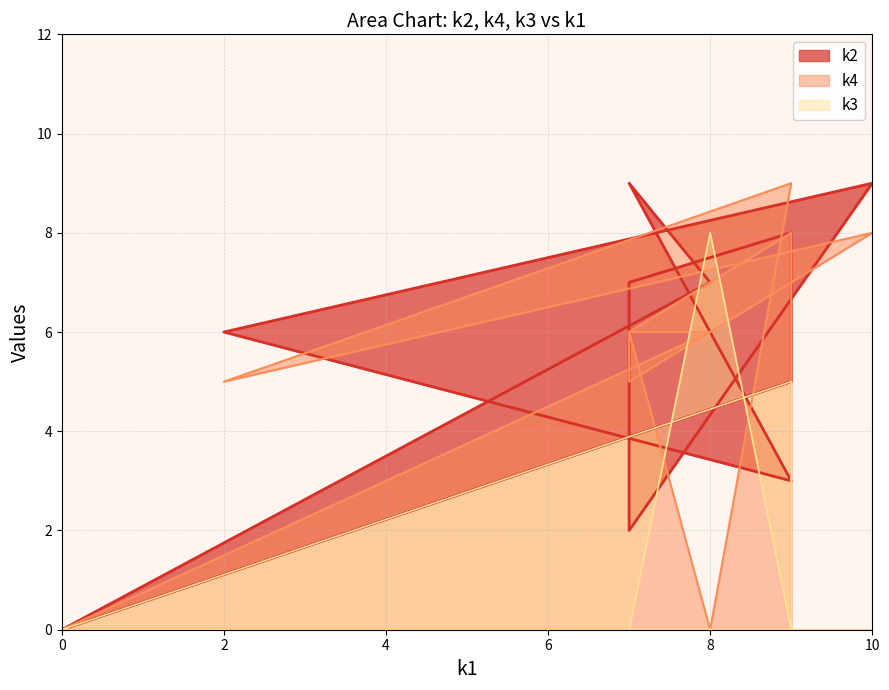

What is the sum of the k2 values at i9 and i4?

11